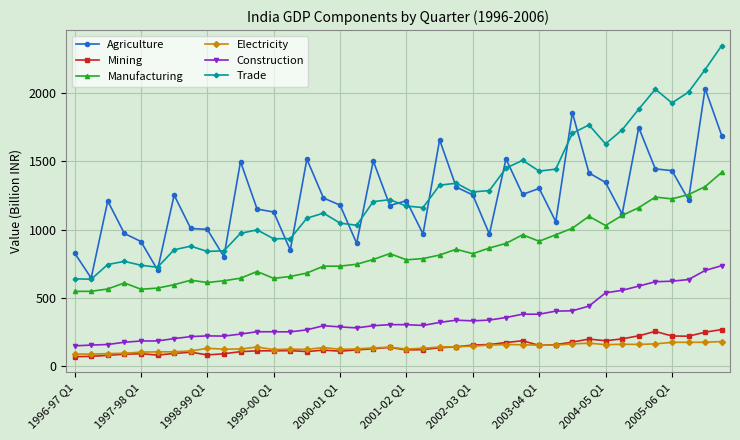

True or false: Agriculture has more than 0 points higher than both neighbors.

True